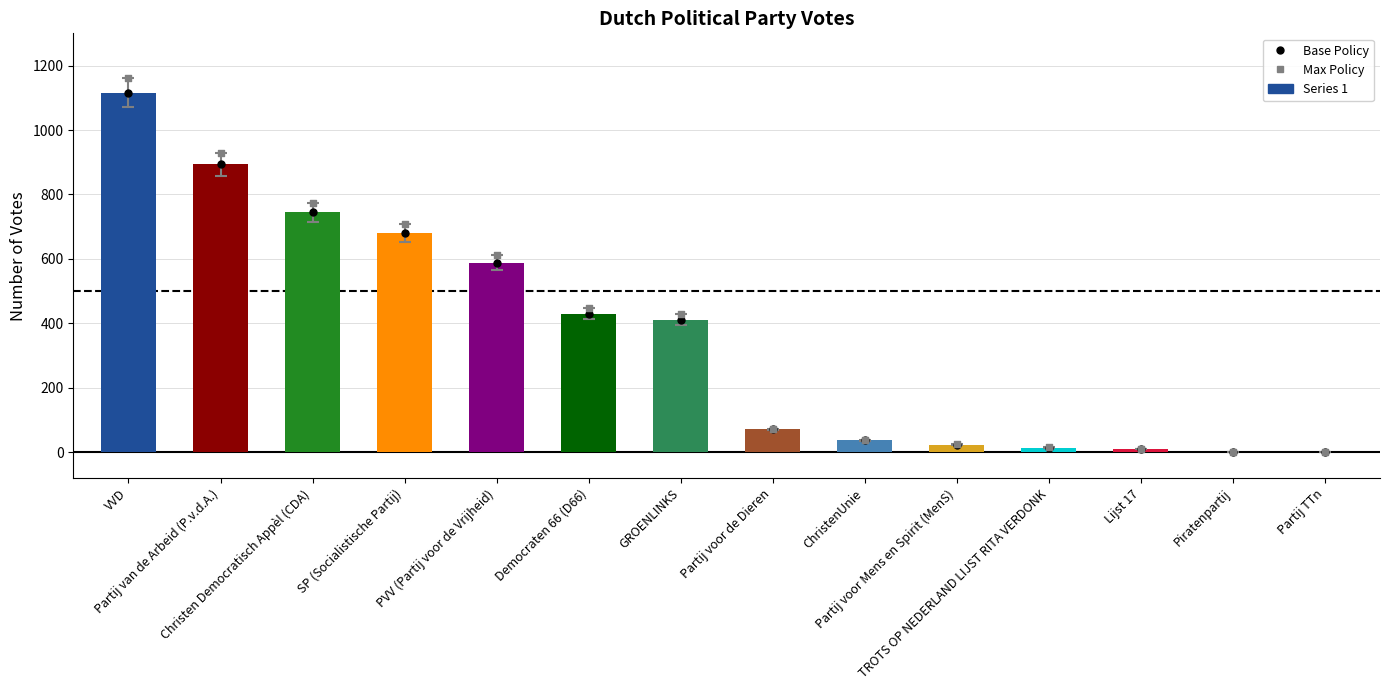

At which category is the sum across all series the highest?

VVD